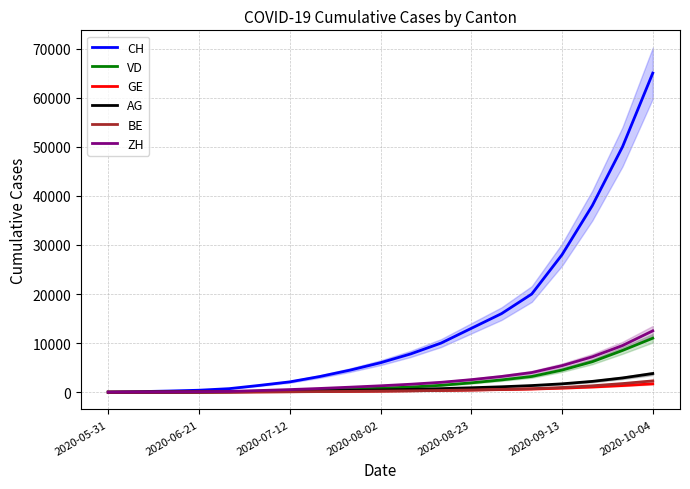

True or false: CH and GE cross at least once.

False